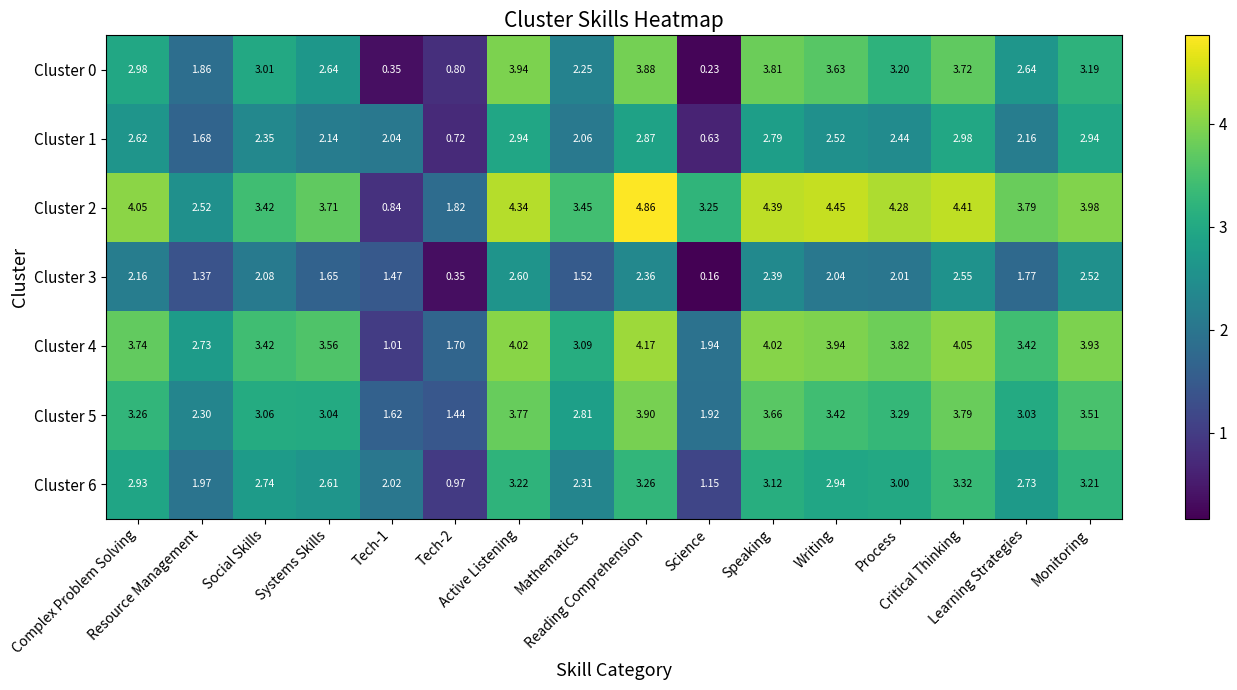

At which category does the chart reach its peak across all series?

Reading Comprehension